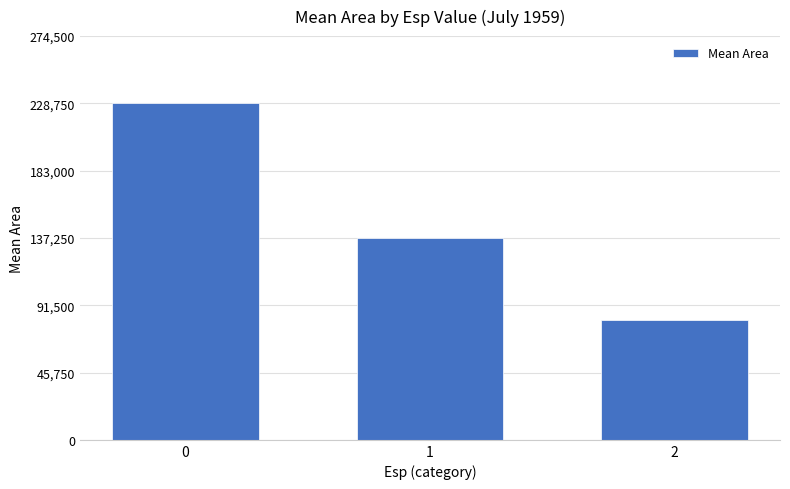

What is the smallest value displayed?

81250